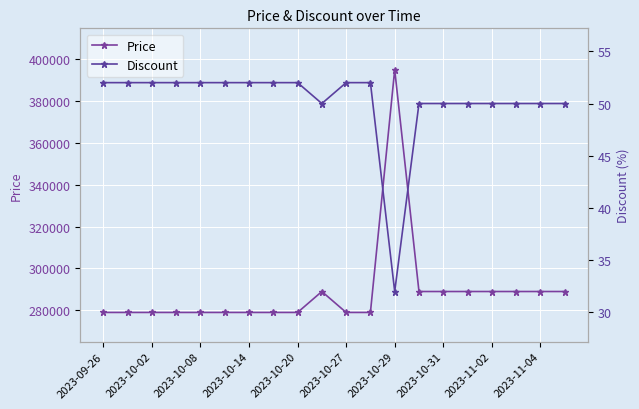

What is the difference between the maximum and minimum values in the Discount series?

20